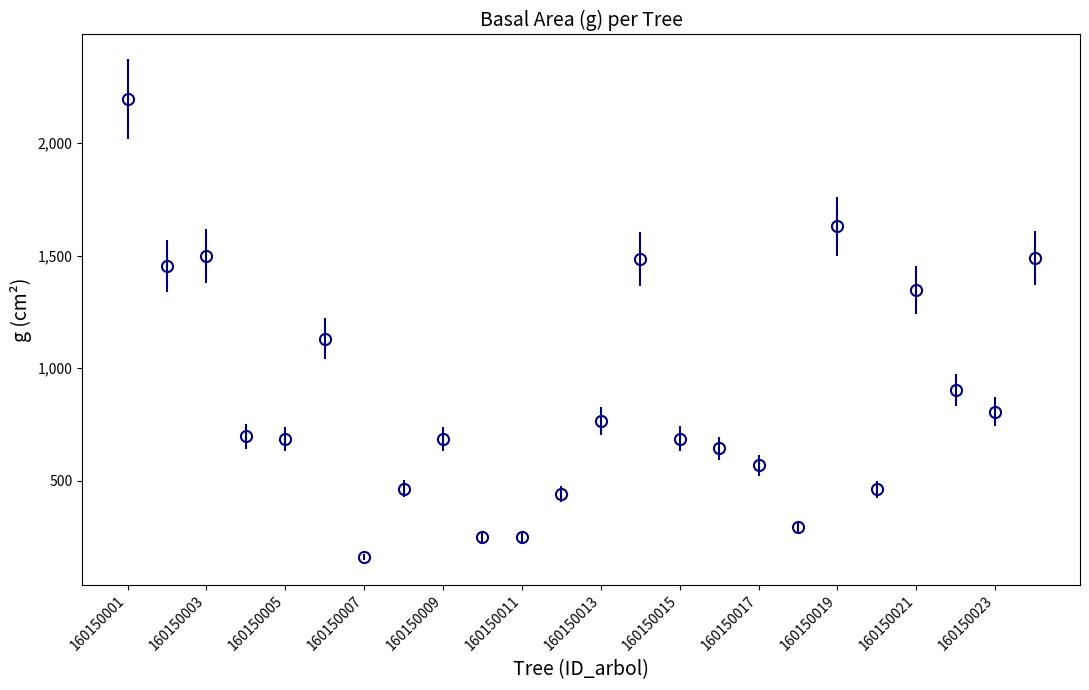

True or false: there are more than 2 points higher than both neighbors.

True